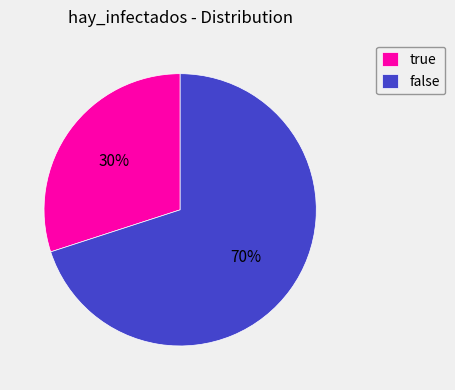

Is the sum of true and false greater than half?

Yes